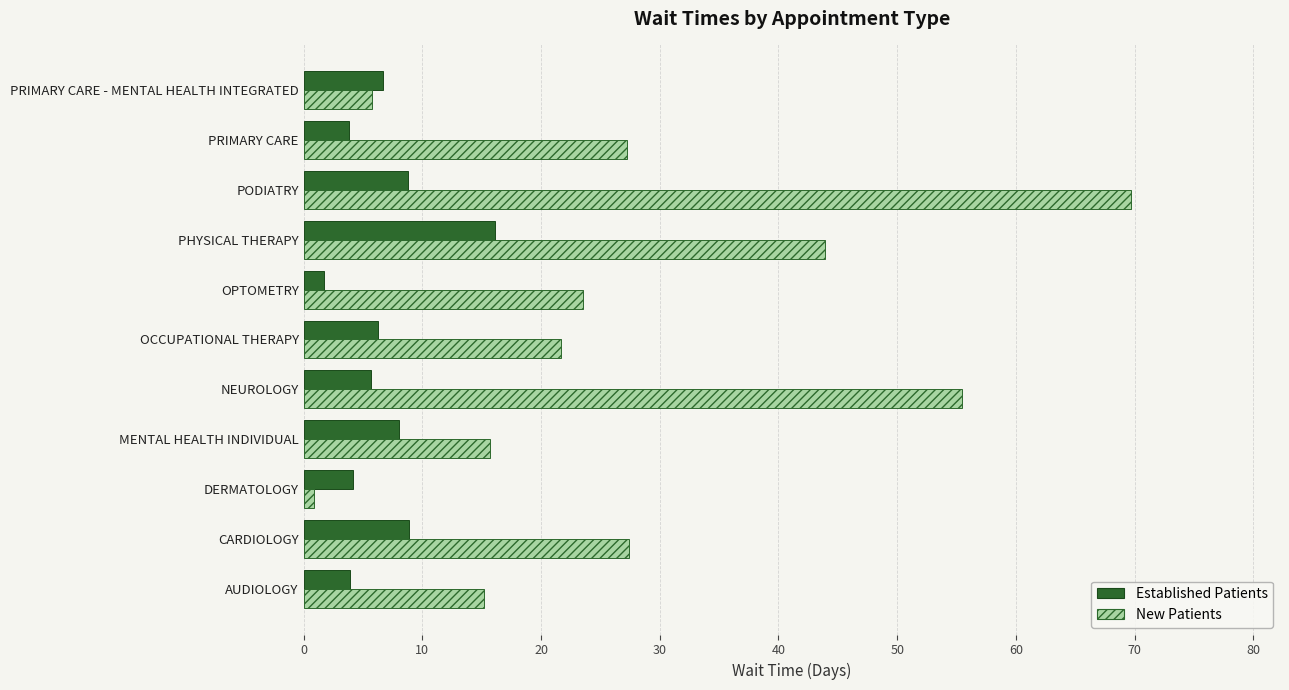

Which series has the largest range (max minus min)?

New Patients